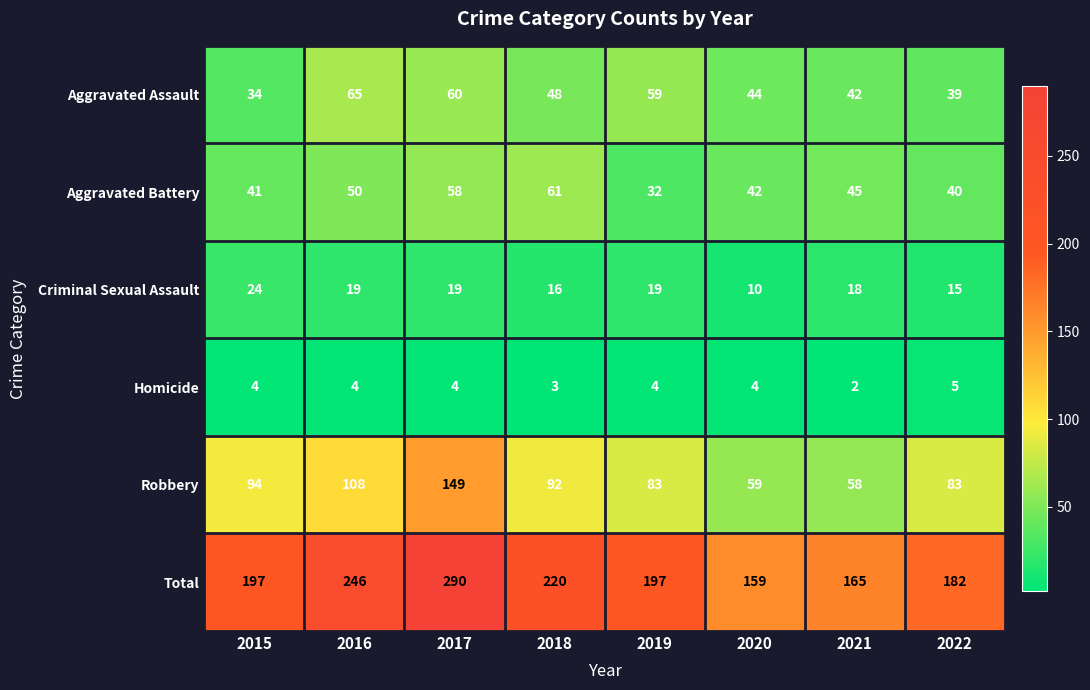

At which category is the sum across all series the highest?

2017